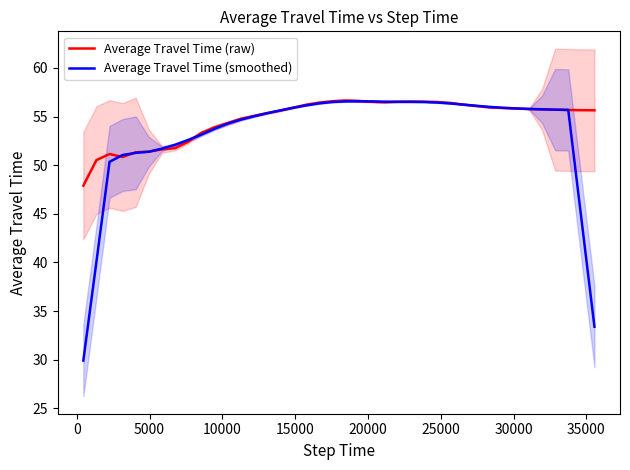

What is the minimum value for Average Travel Time (smoothed)?

29.9